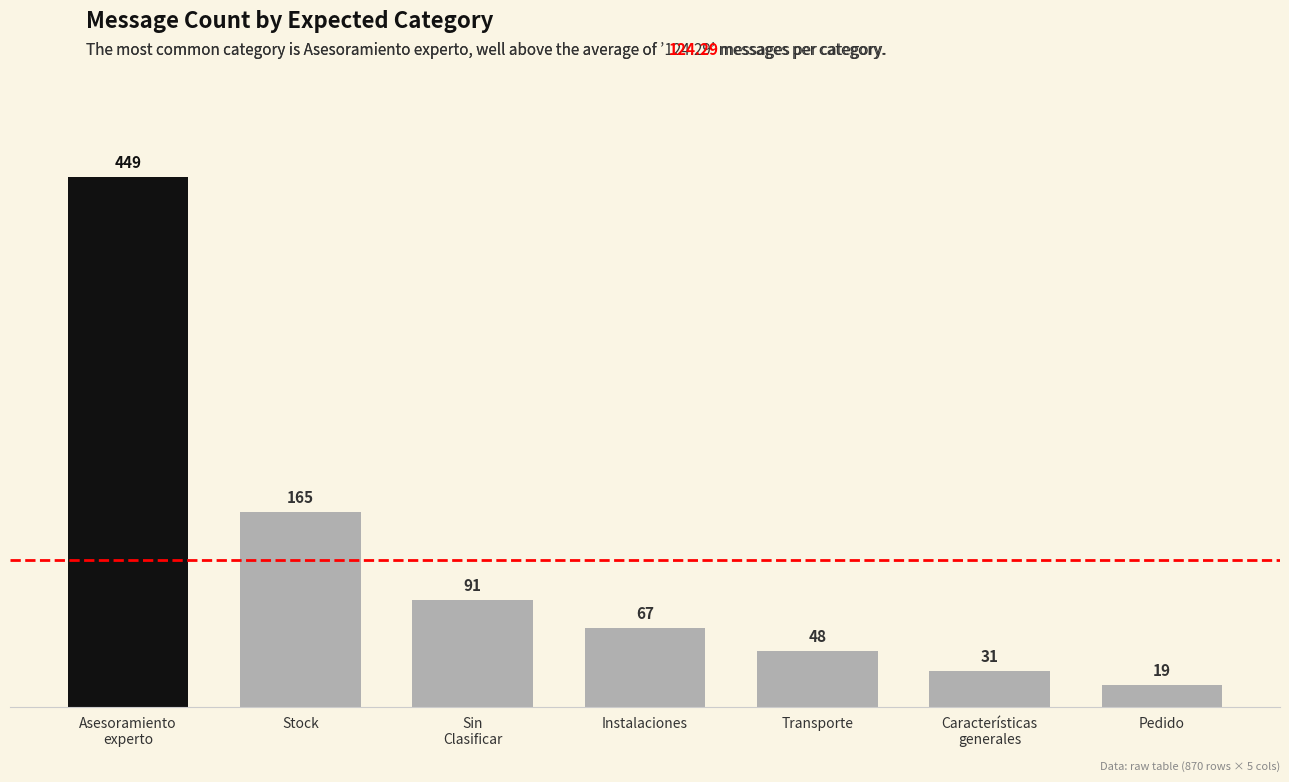

Reading left to right, what are all the values shown in this chart?

Asesoramiento
experto=449	Stock=165	Sin
Clasificar=91	Instalaciones=67	Transporte=48	Características
generales=31	Pedido=19